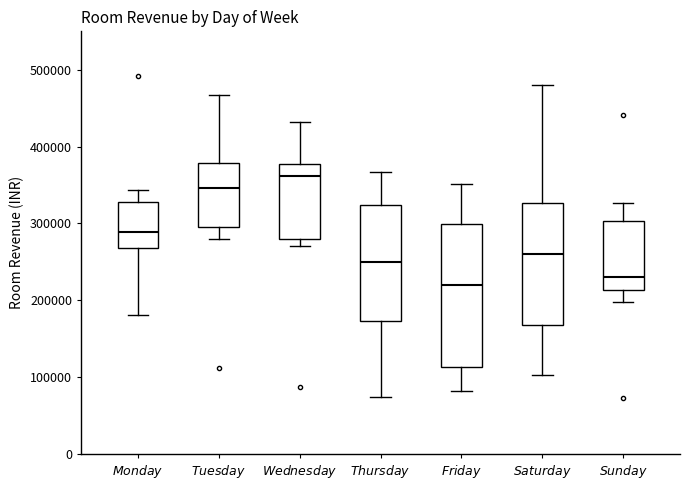

Reading left to right, transcribe this box plot: for each box, give where its median line is, the range the box spans, and where its two whiskers end, as read against the y-axis. The values are not printed on the chart, so give them approximately, as read against the axis.

$\it{Monday}$: median 290000, box 270000 to 330000, whiskers 180000 to 340000
$\it{Tuesday}$: median 350000, box 300000 to 380000, whiskers 280000 to 470000
$\it{Wednesday}$: median 360000, box 280000 to 380000, whiskers 270000 to 430000
$\it{Thursday}$: median 250000, box 170000 to 320000, whiskers 70000 to 370000
$\it{Friday}$: median 220000, box 110000 to 300000, whiskers 80000 to 350000
$\it{Saturday}$: median 260000, box 170000 to 330000, whiskers 100000 to 480000
$\it{Sunday}$: median 230000, box 210000 to 300000, whiskers 200000 to 330000